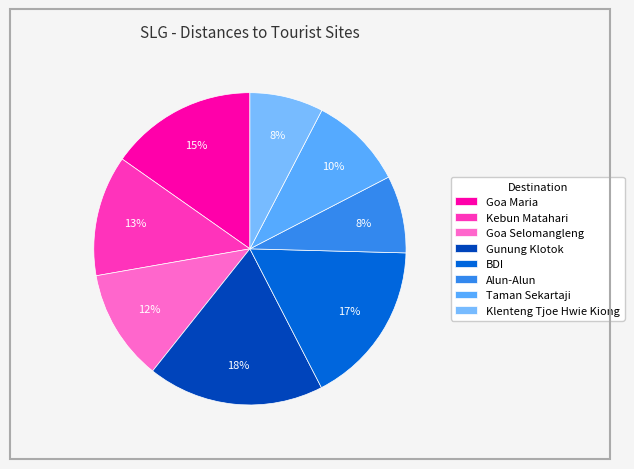

To the nearest percent, what percentage of the pie is Kebun Matahari?

13%